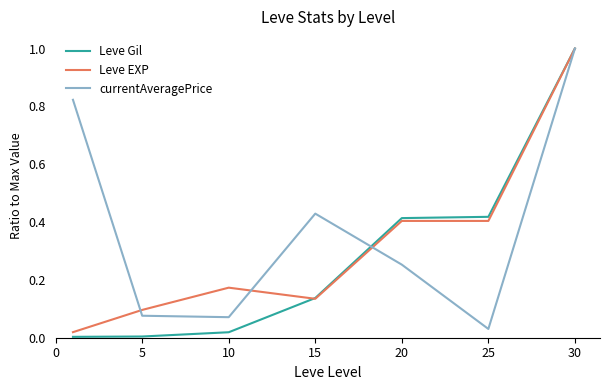

List the series in order of their overall mean, highest first.

currentAveragePrice, Leve EXP, Leve Gil